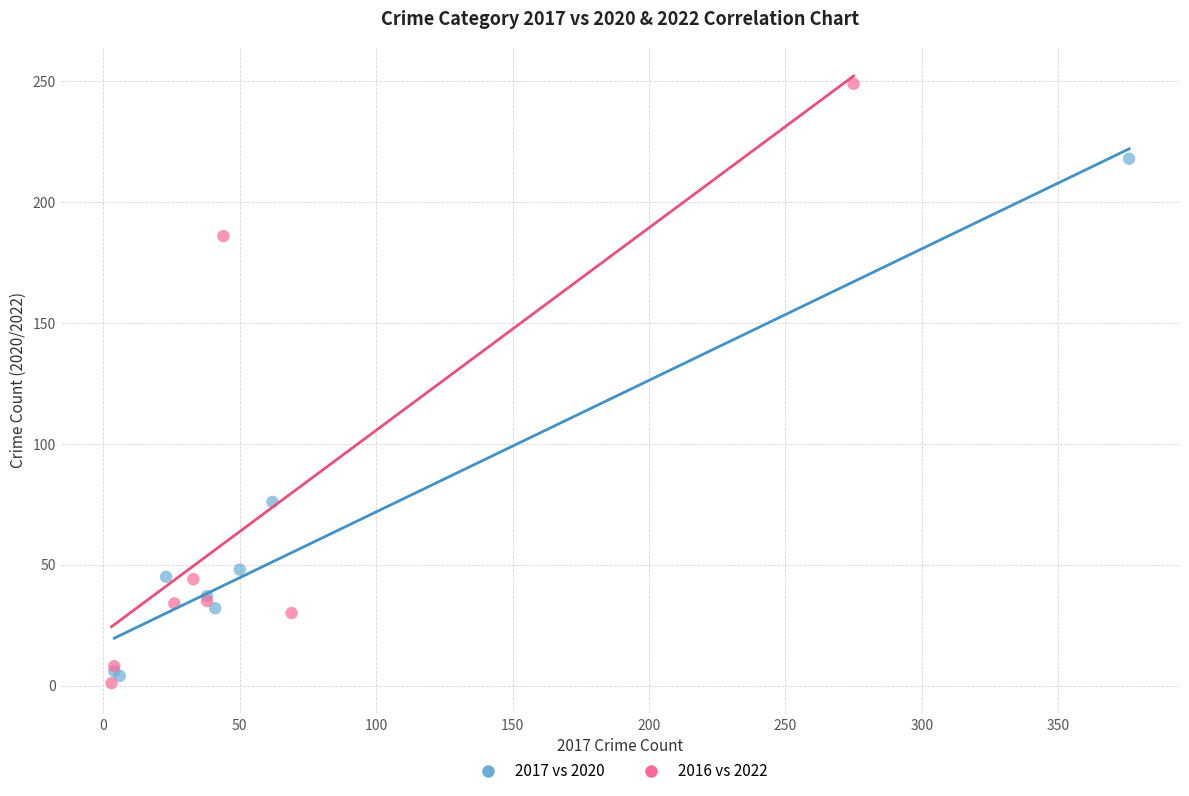

Which series has the widest spread of Y values?

2016 vs 2022